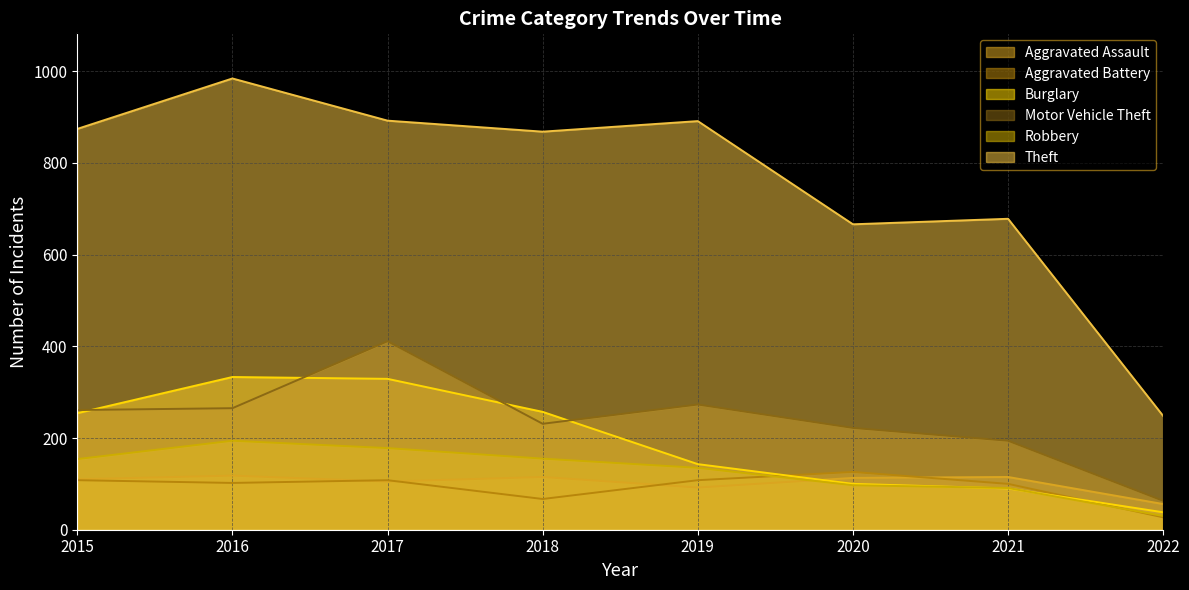

True or false: Motor Vehicle Theft and Theft intersect in this chart.

False